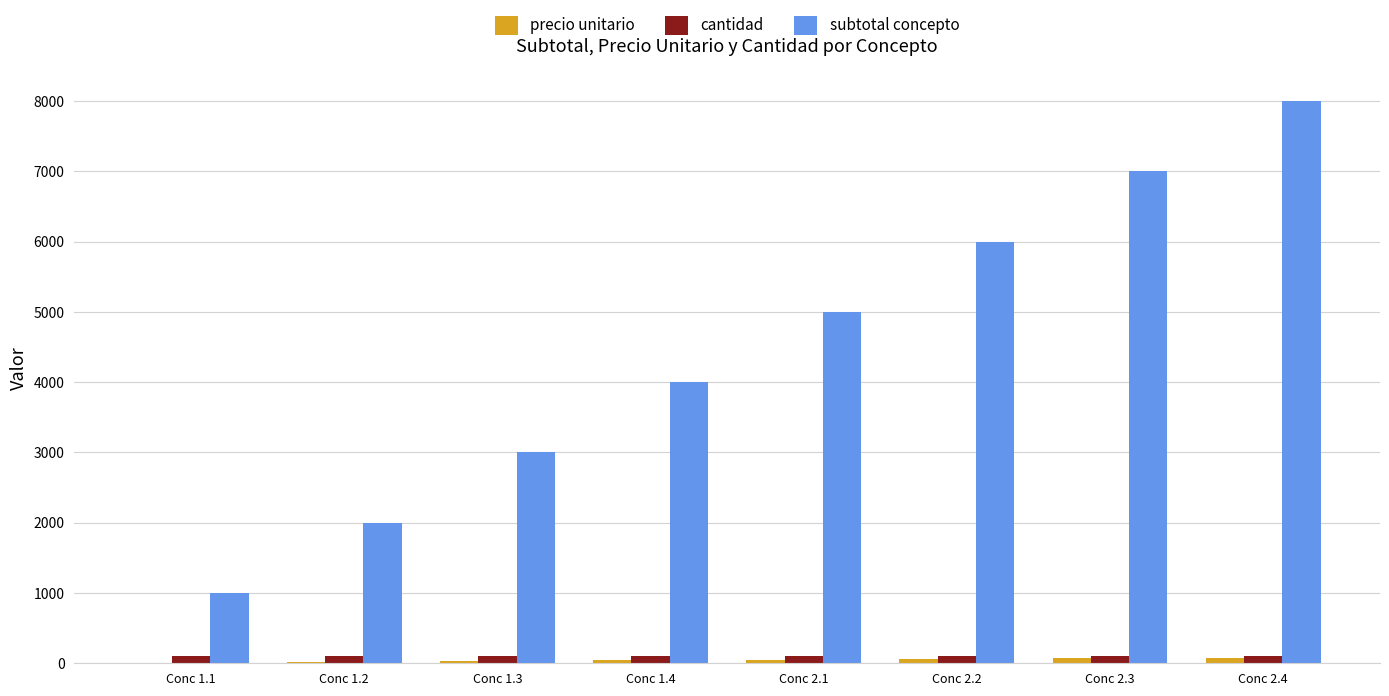

How many series are shown in this chart?

3